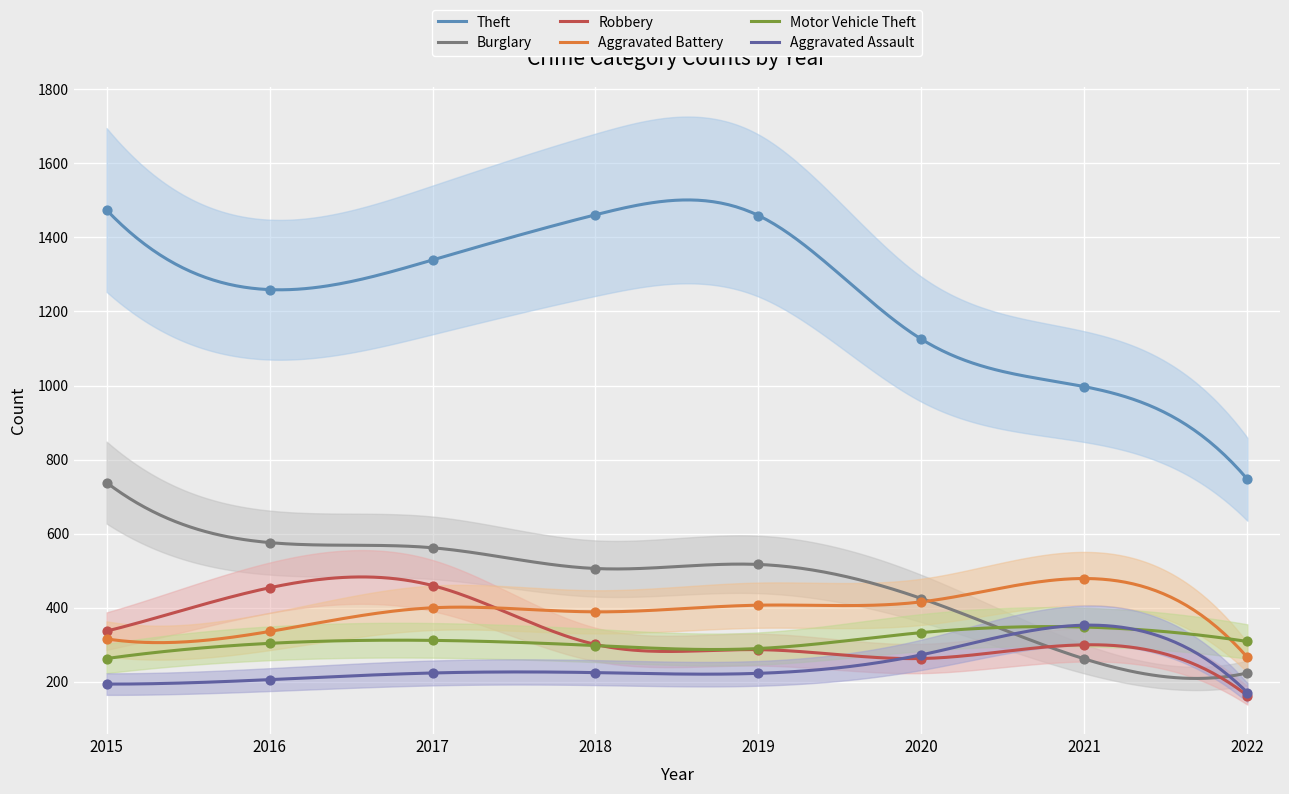

What are all the series names shown in the legend?

Aggravated Assault, Aggravated Battery, Burglary, Motor Vehicle Theft, Robbery, Theft